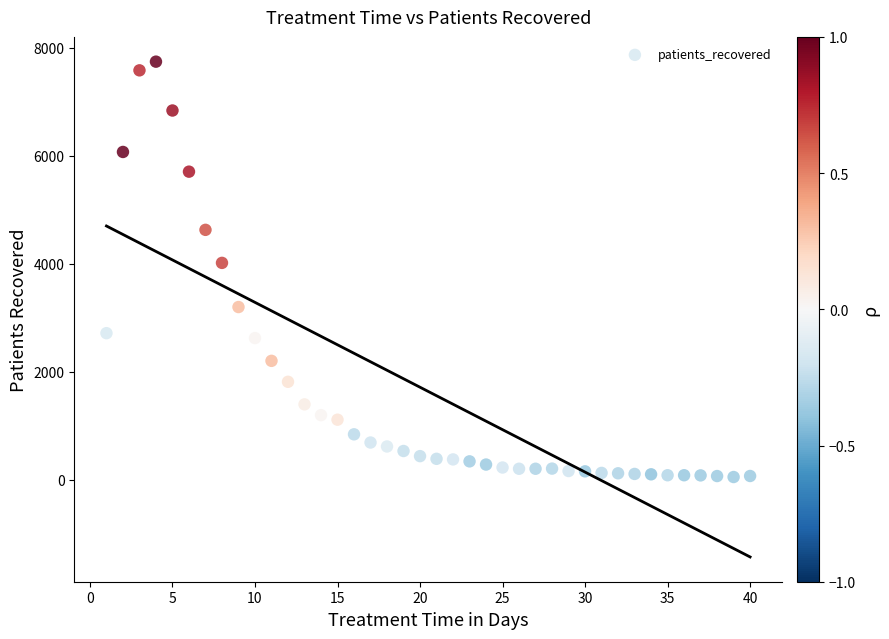

What is the range of Y values (max minus min)?

7695